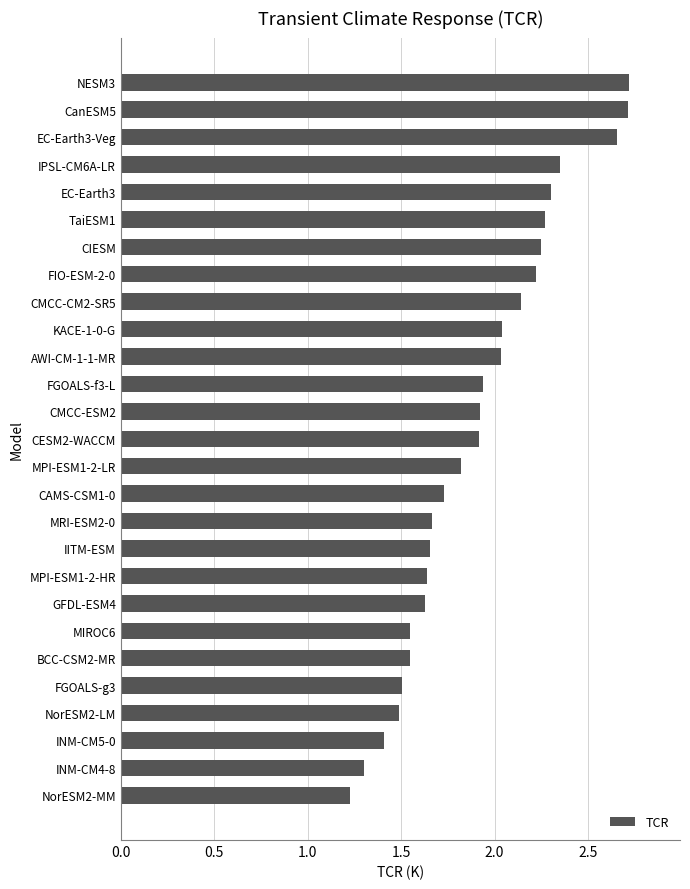

What is the smallest value displayed?

1.2